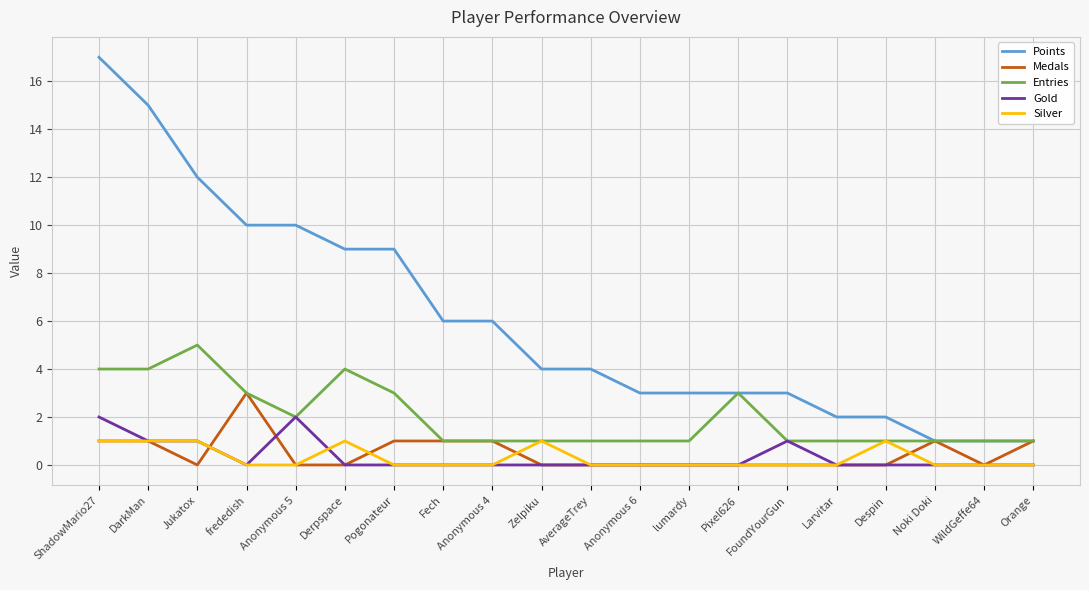

Is the value of Entries at ShadowMario27 greater than the value of Medals at Pogonateur?

Yes